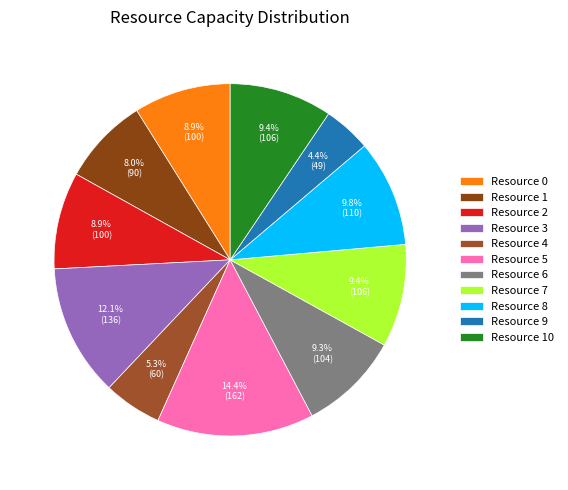

The Resource 1 slice represents 1% of the pie. True or false?

False